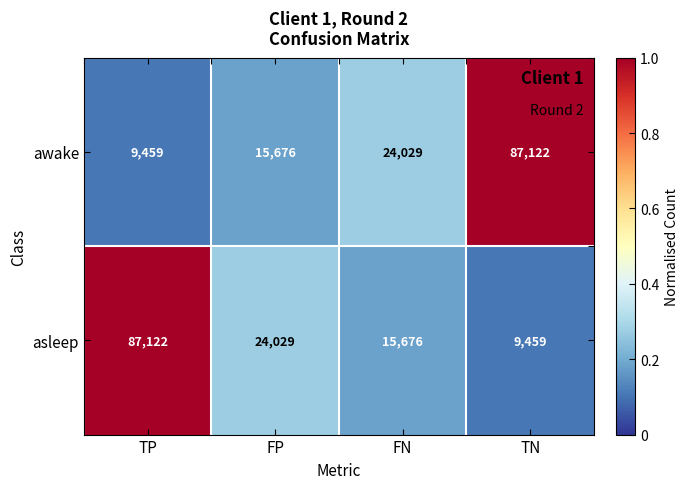

Reading left to right, transcribe all the data shown in this chart.

awake: 9459	15676	24029	87122
asleep: 87122	24029	15676	9459